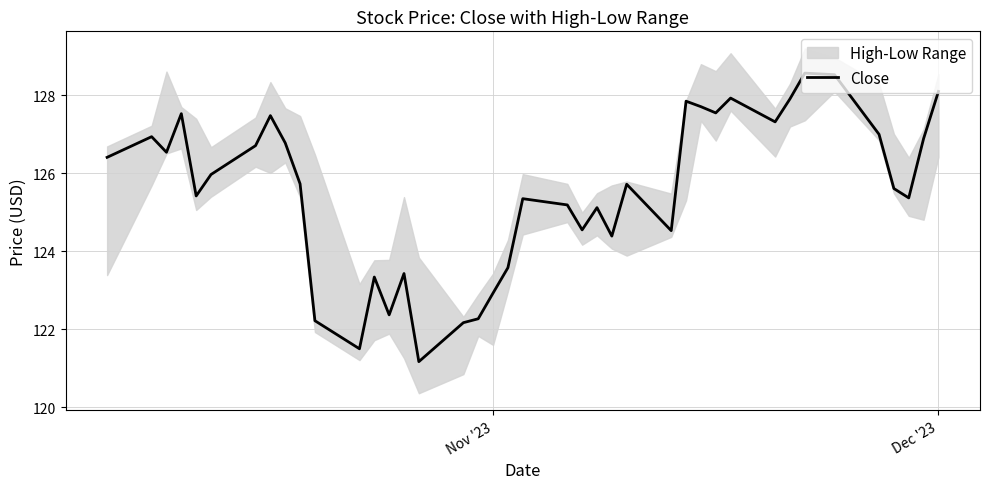

True or false: Close has a value of 224.2 at Dec '23.

False